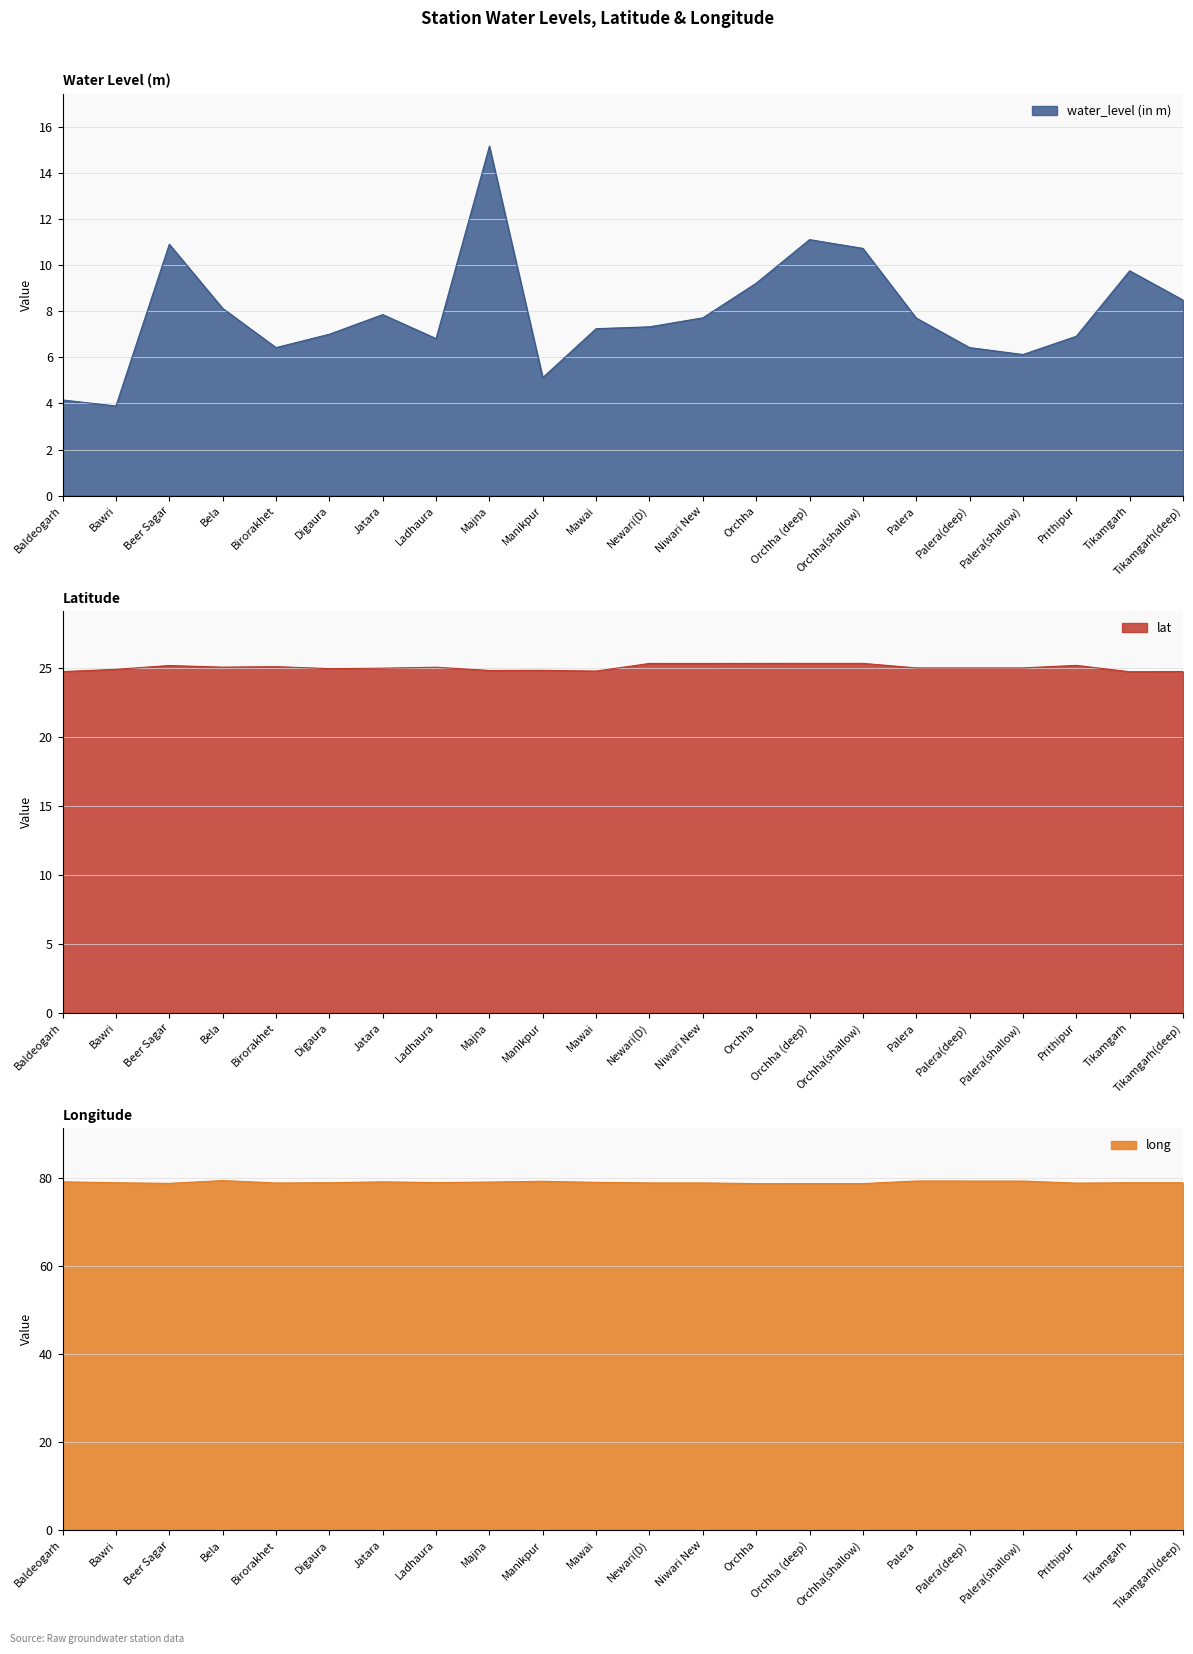

At which category does lat reach its first local peak?

Beer Sagar